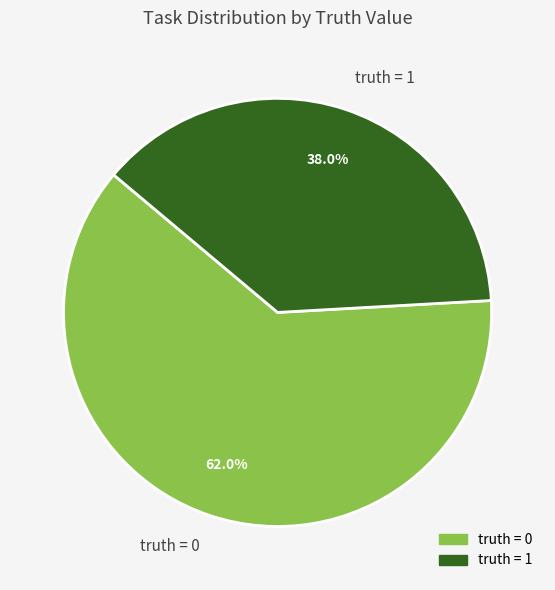

Between truth = 1 and truth = 0, which is larger?

truth = 0